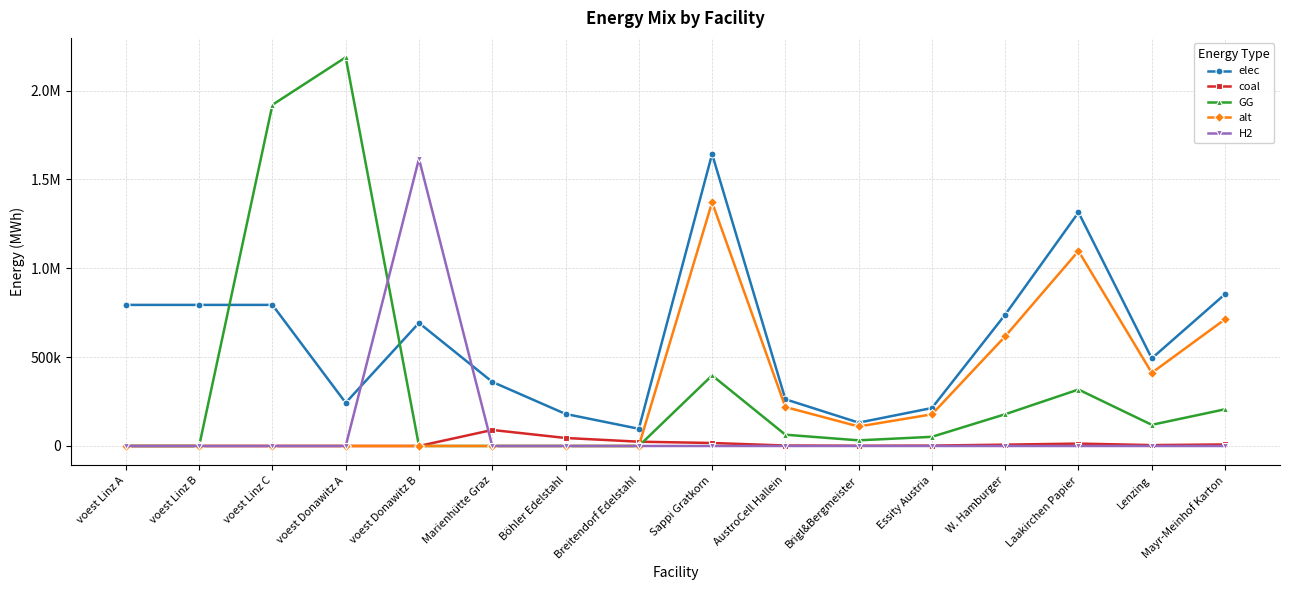

Does the chart have visible grid lines?

Yes